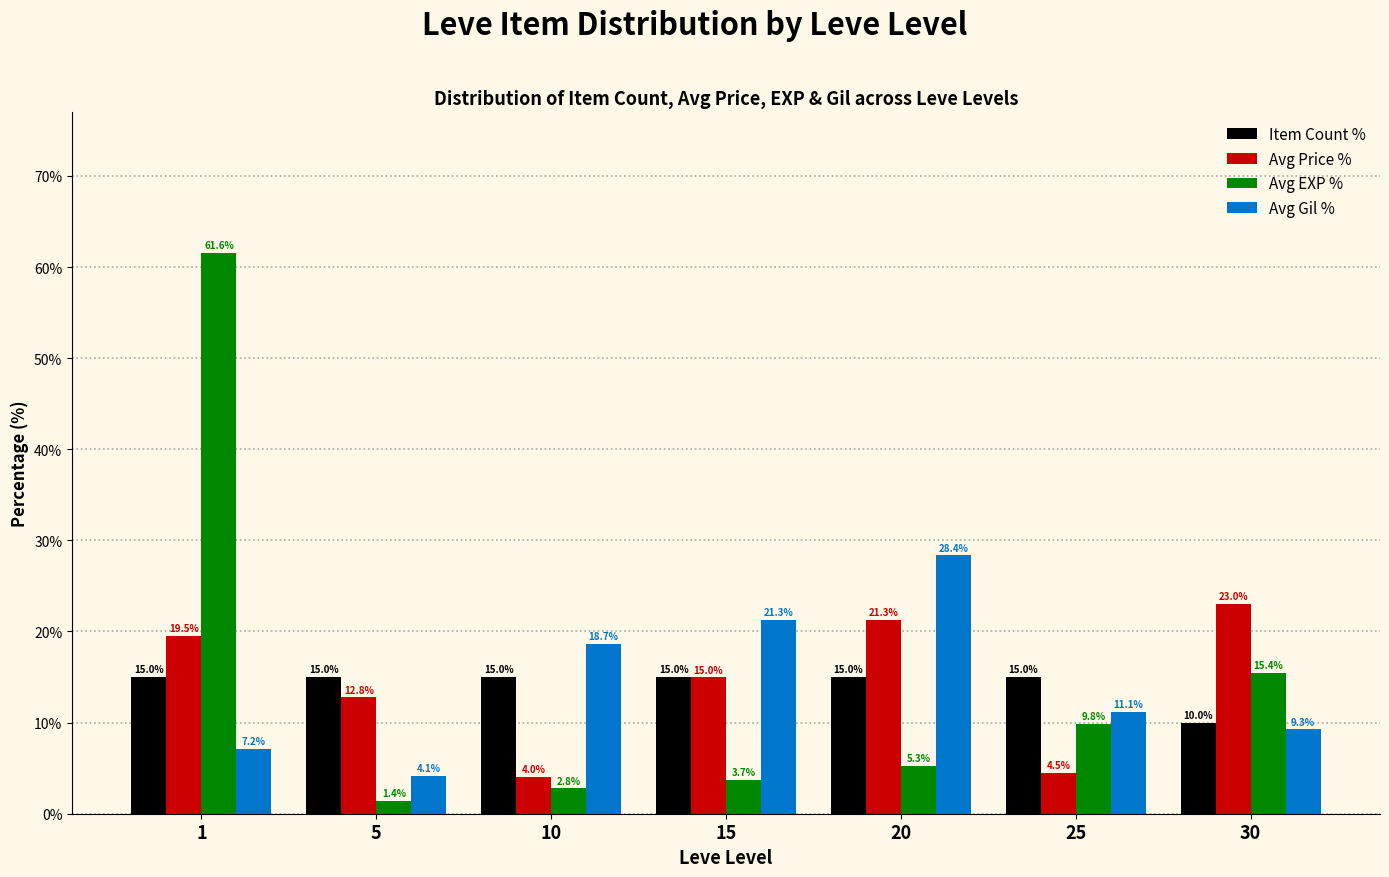

Reading right to left, list all the values displayed in this chart.

Item Count %: 30=10.0	25=15.0	20=15.0	15=15.0	10=15.0	5=15.0	1=15.0
Avg Price %: 30=23.0	25=4.5	20=21.3	15=15.0	10=4.0	5=12.8	1=19.5
Avg EXP %: 30=15.4	25=9.8	20=5.3	15=3.7	10=2.8	5=1.4	1=61.6
Avg Gil %: 30=9.3	25=11.1	20=28.4	15=21.3	10=18.7	5=4.1	1=7.2